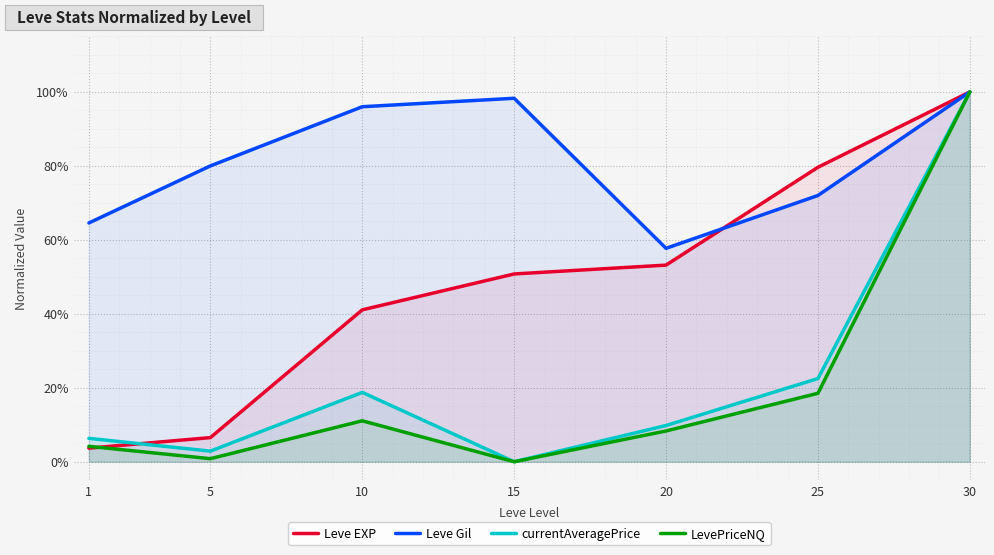

True or false: LevePriceNQ and Leve Gil intersect in this chart.

False